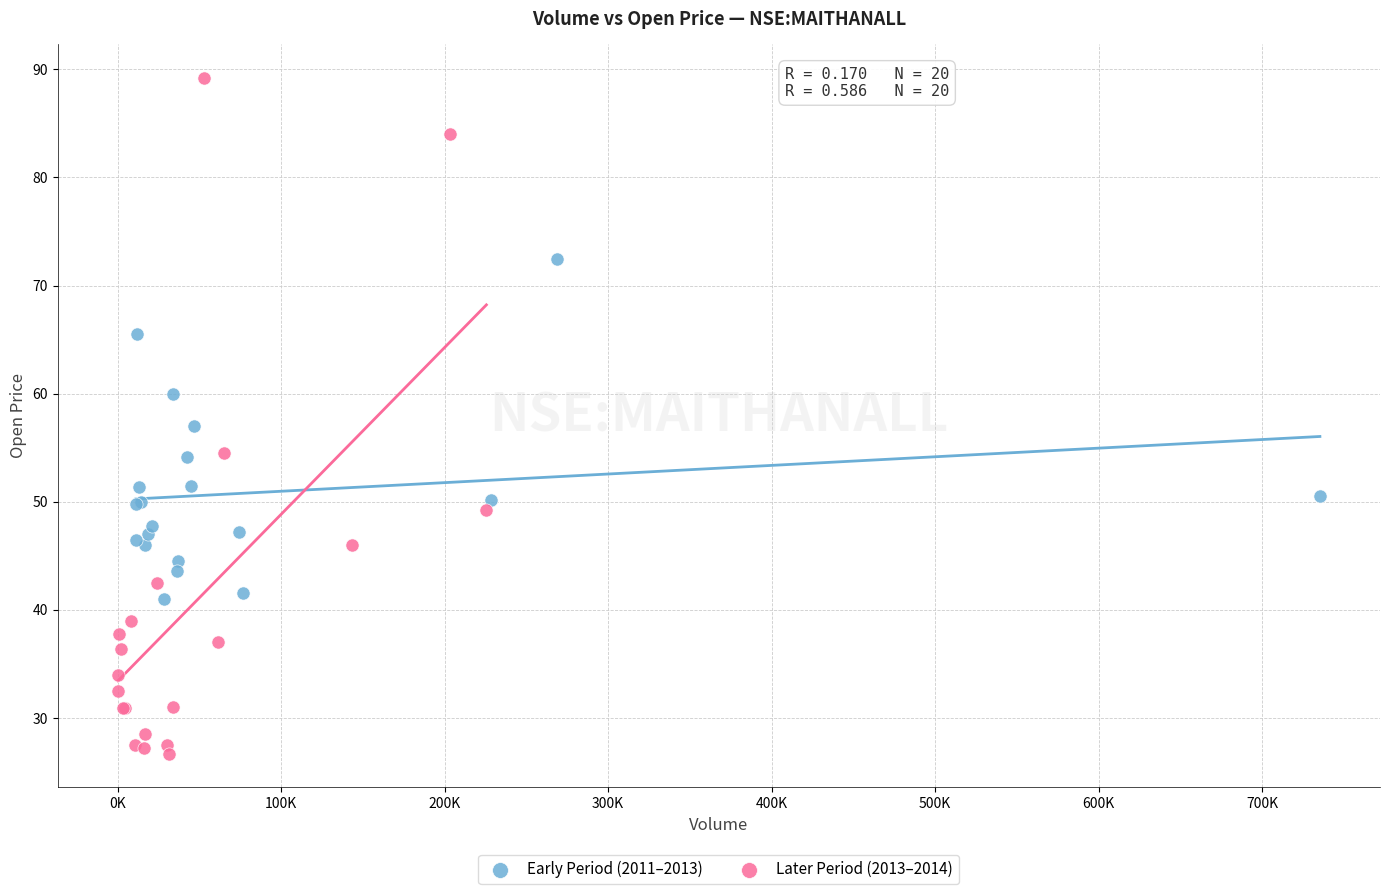

Which series contains the highest Y value?

Later Period (2013–2014)